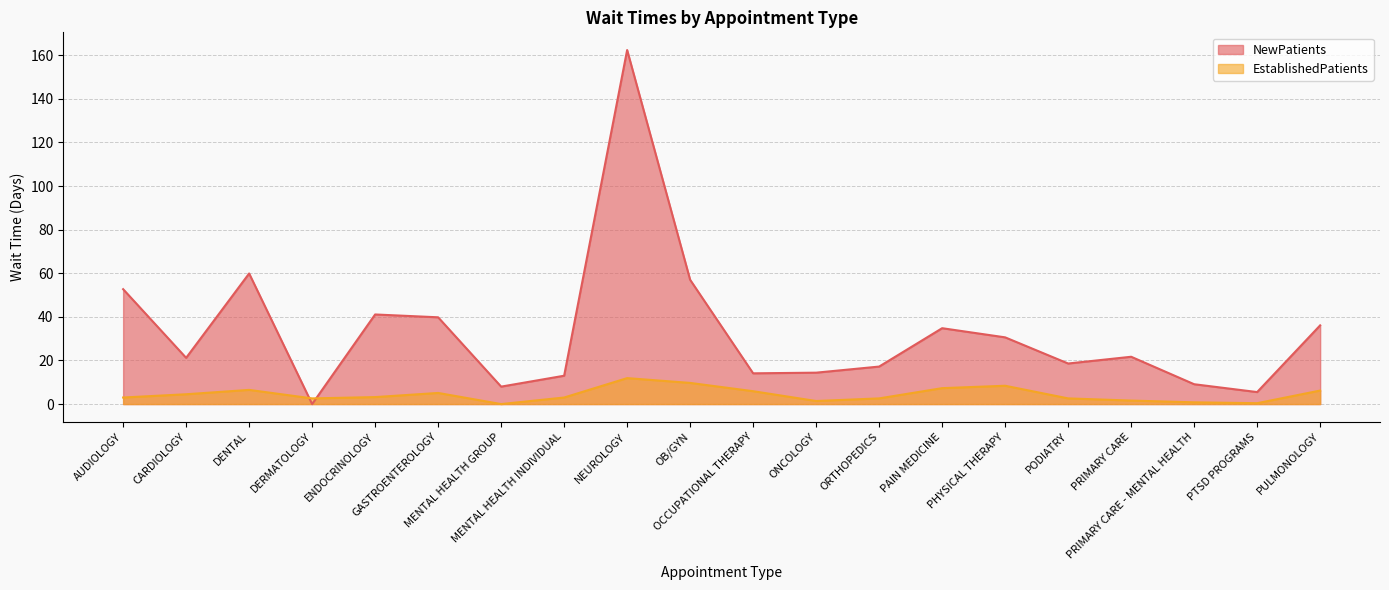

How many data points in EstablishedPatients are above 3?

10